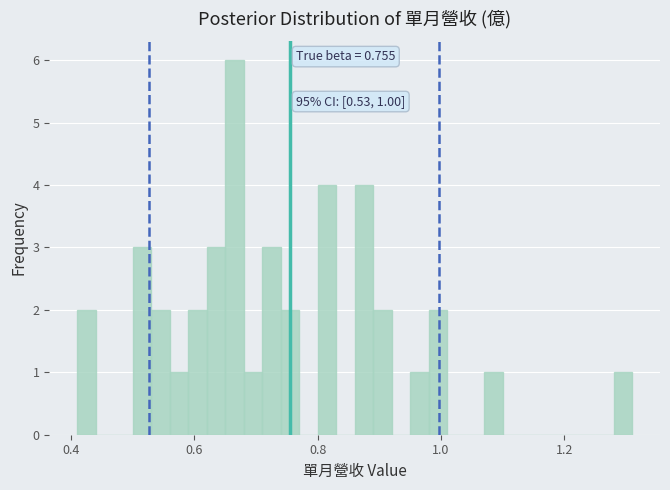

Around what value on the x-axis is the tallest bar? Give the approximate position of its centre, as read against the axis.

0.66